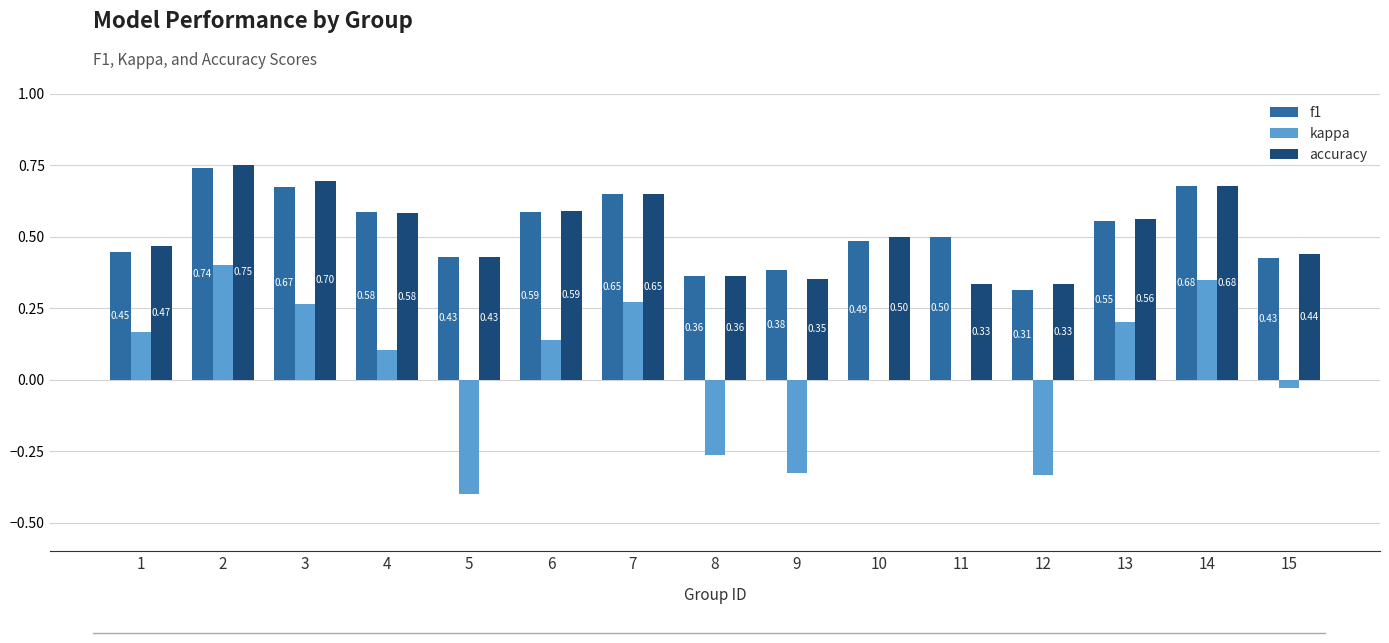

Between 2 and 10, which series saw the biggest shift?

kappa